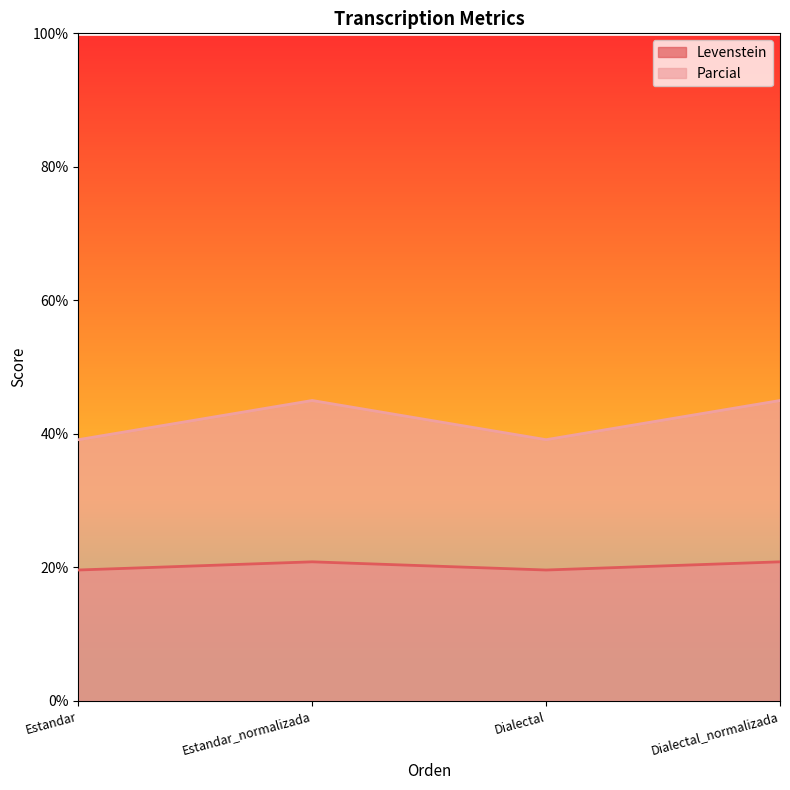

True or false: Parcial and Levenstein cross at least once.

False